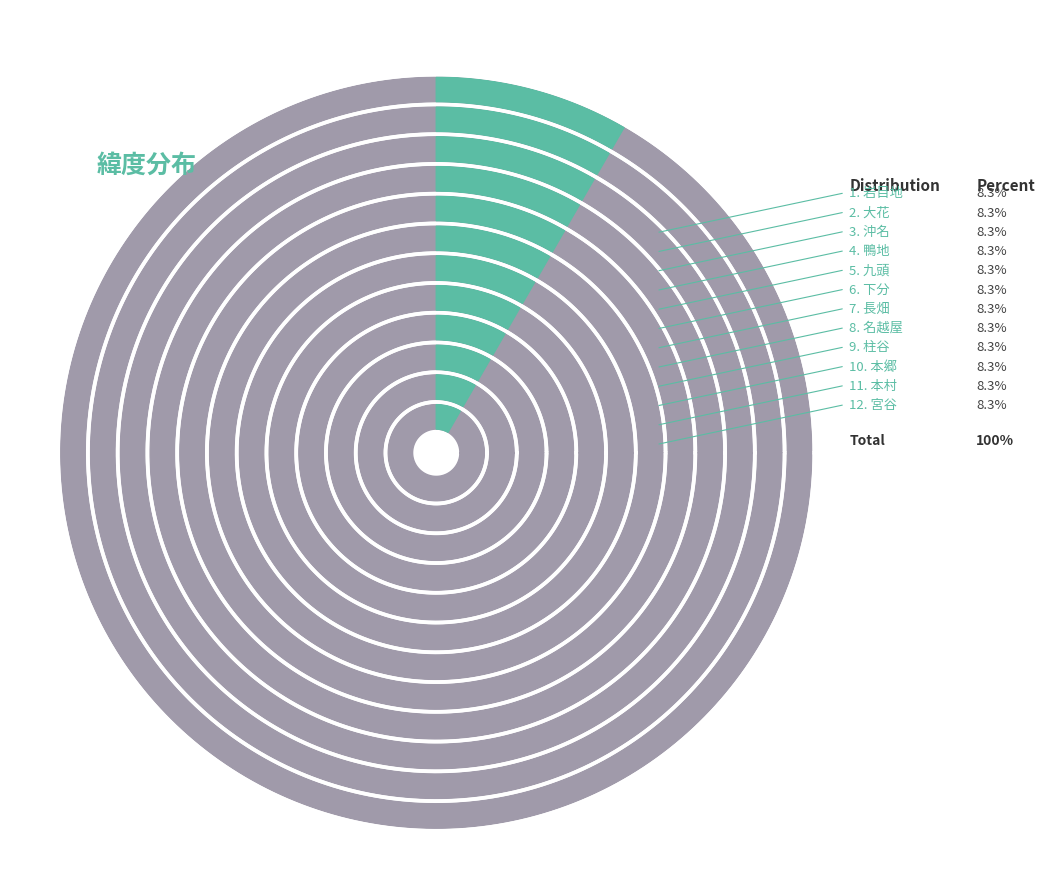

What is the ratio of the value at 名越屋 to the value at 鴨地?

1.0